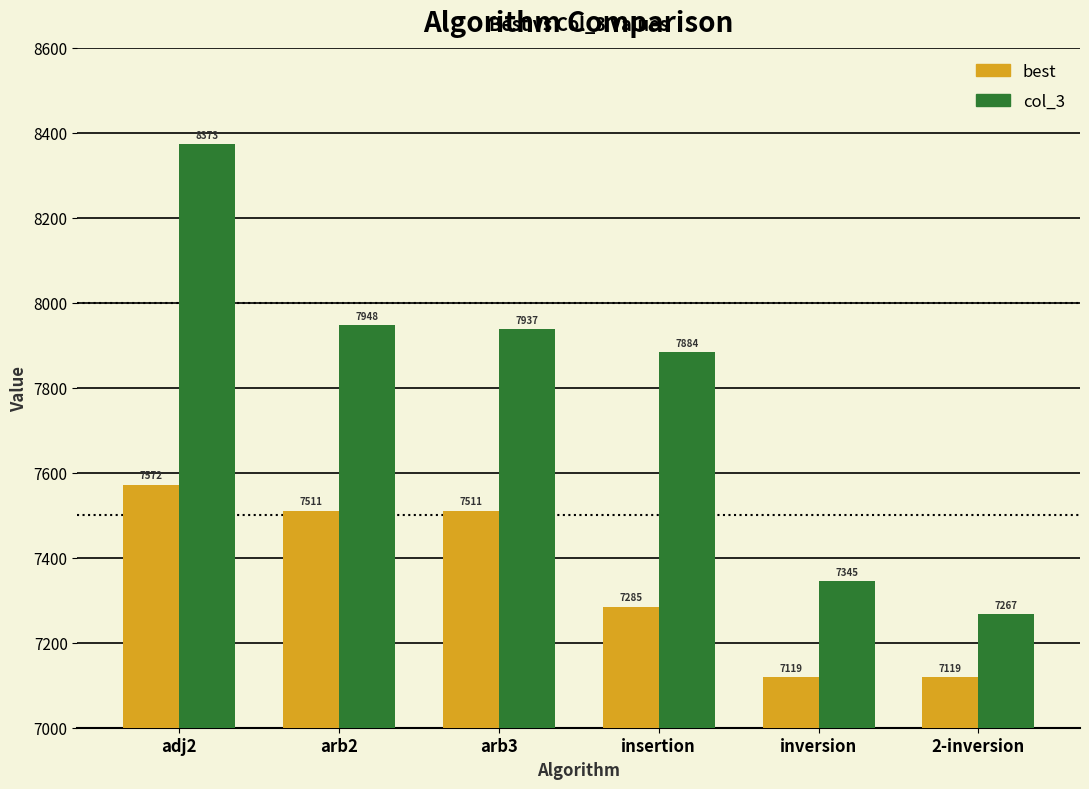

How many data points in best are less than 7511?

3